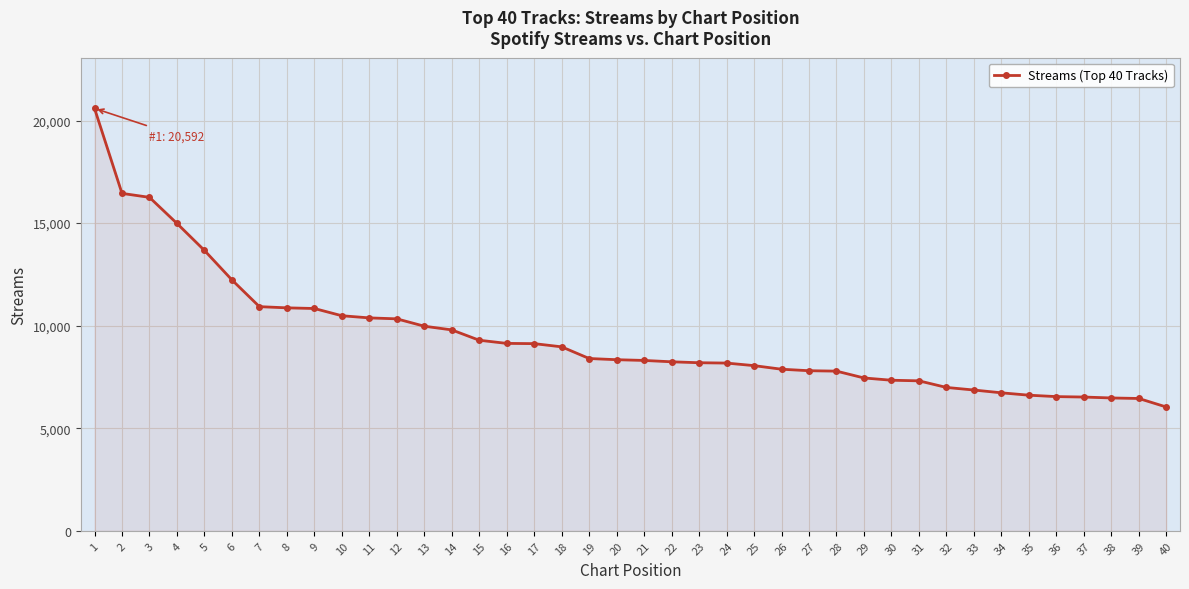

Which has a higher value, 3 or 27?

3